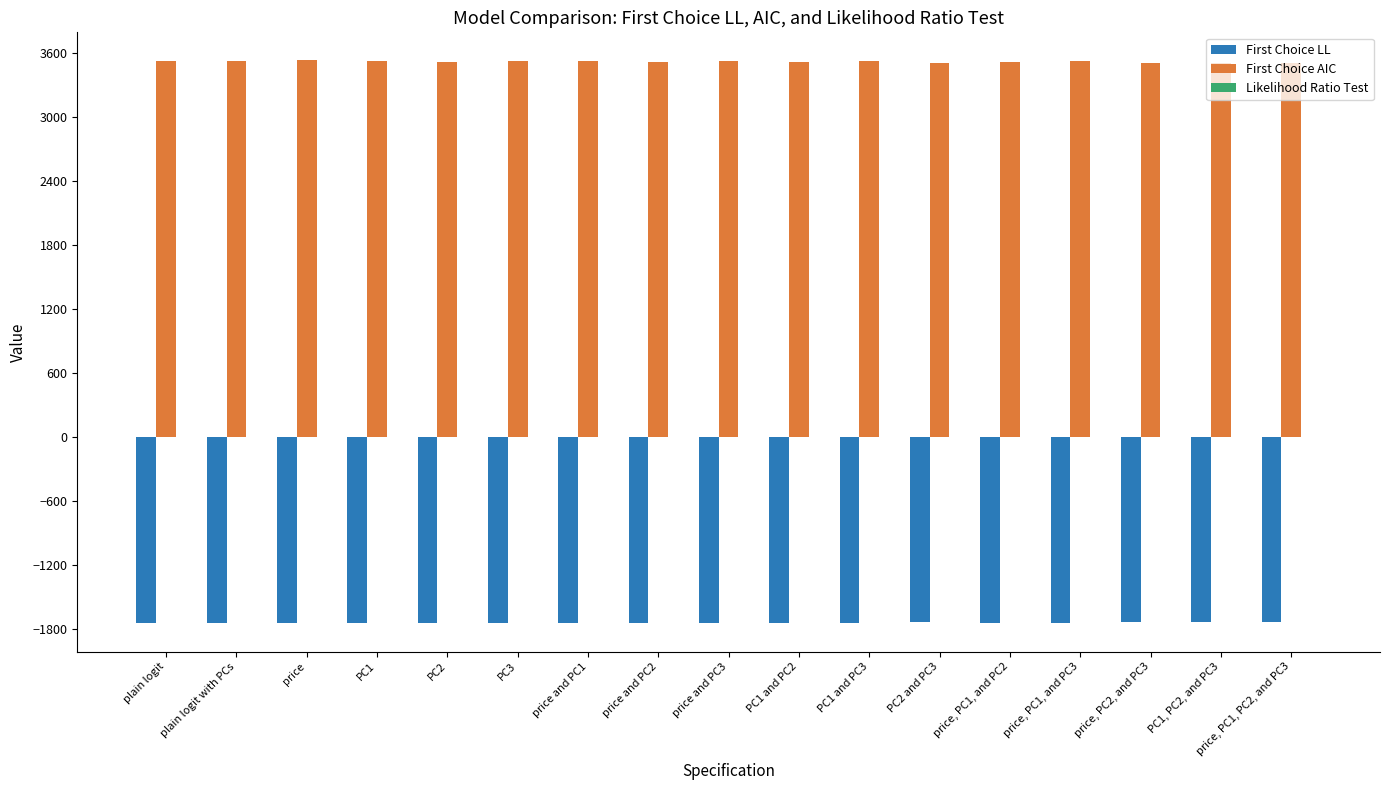

What is the maximum value shown in the chart?

3529.7